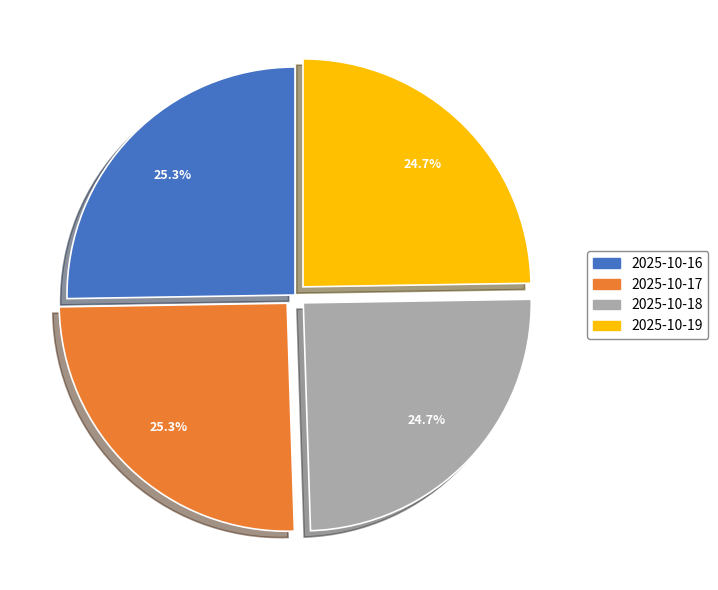

To the nearest percent, what is the average slice percentage?

25%